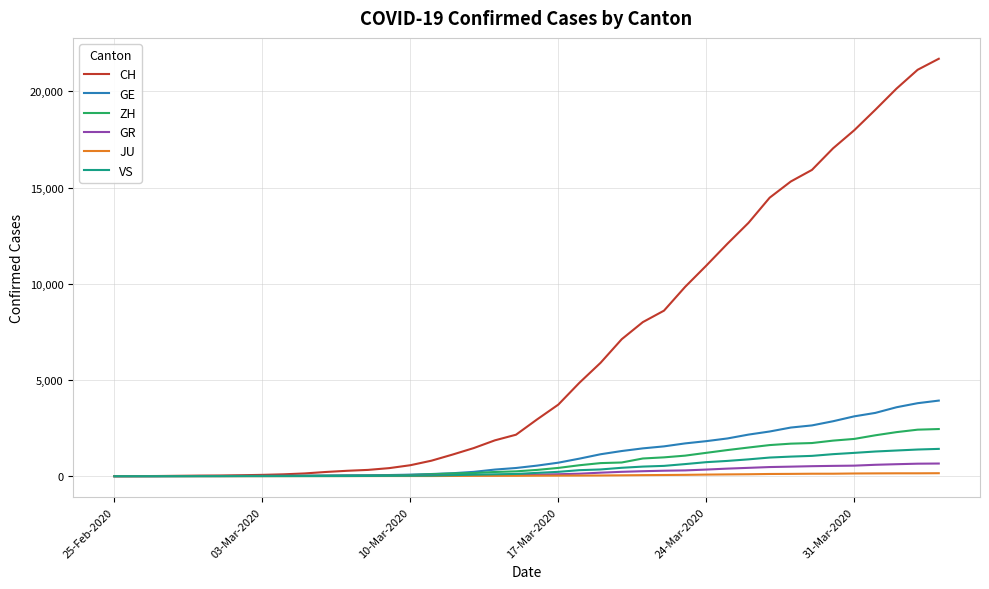

Which series has the largest total across all categories?

CH